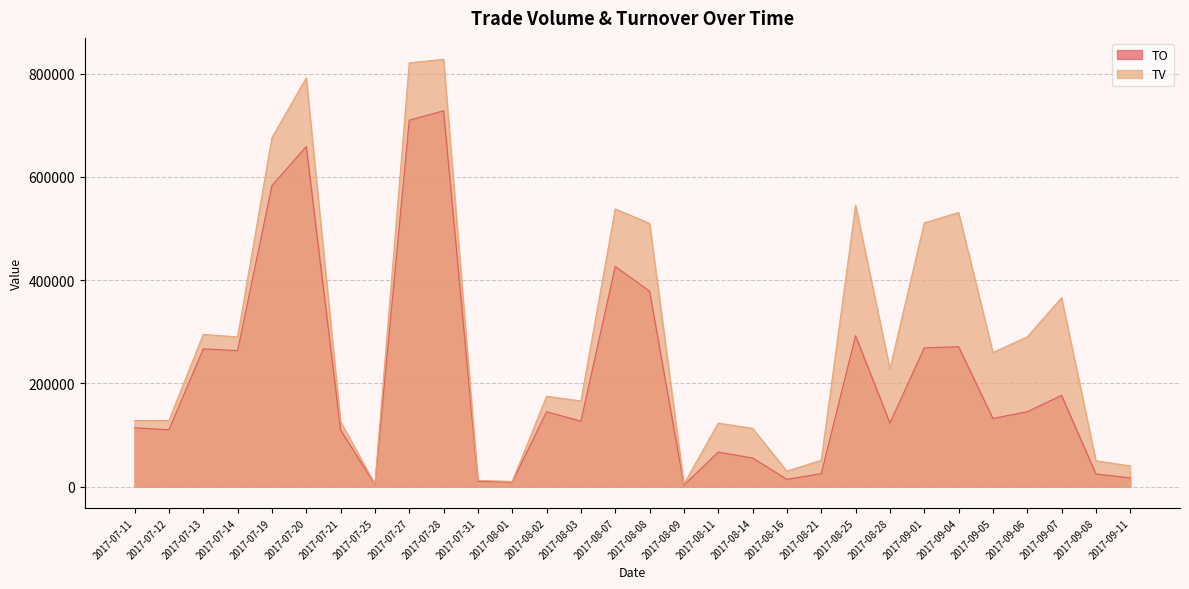

True or false: TV and TO intersect in this chart.

False